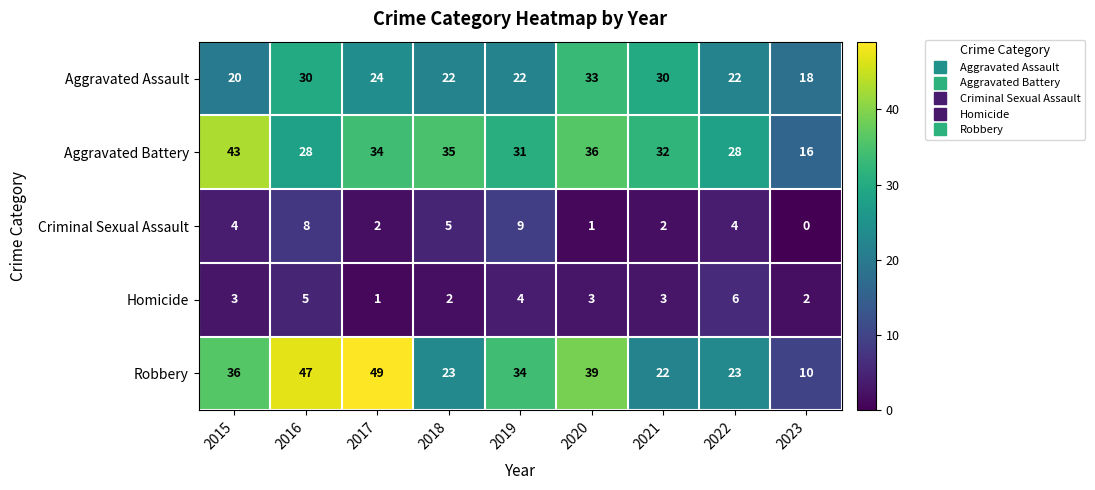

What is the spread (max minus min) of values at 2019?

30